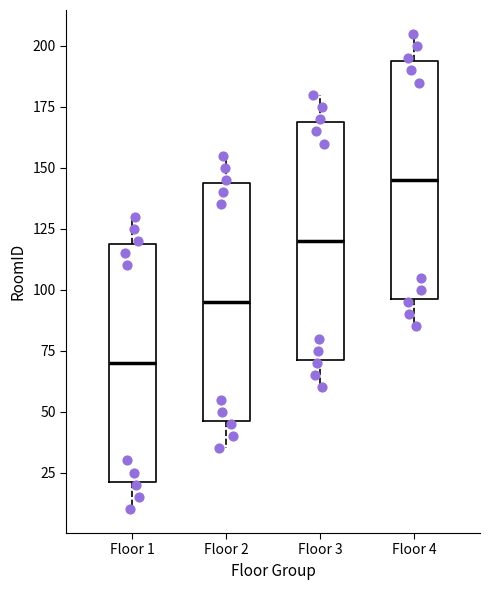

Where does the lower whisker of the box for Floor 1 end on the y-axis? The values are not printed on the chart, so give them approximately, as read against the axis.

10